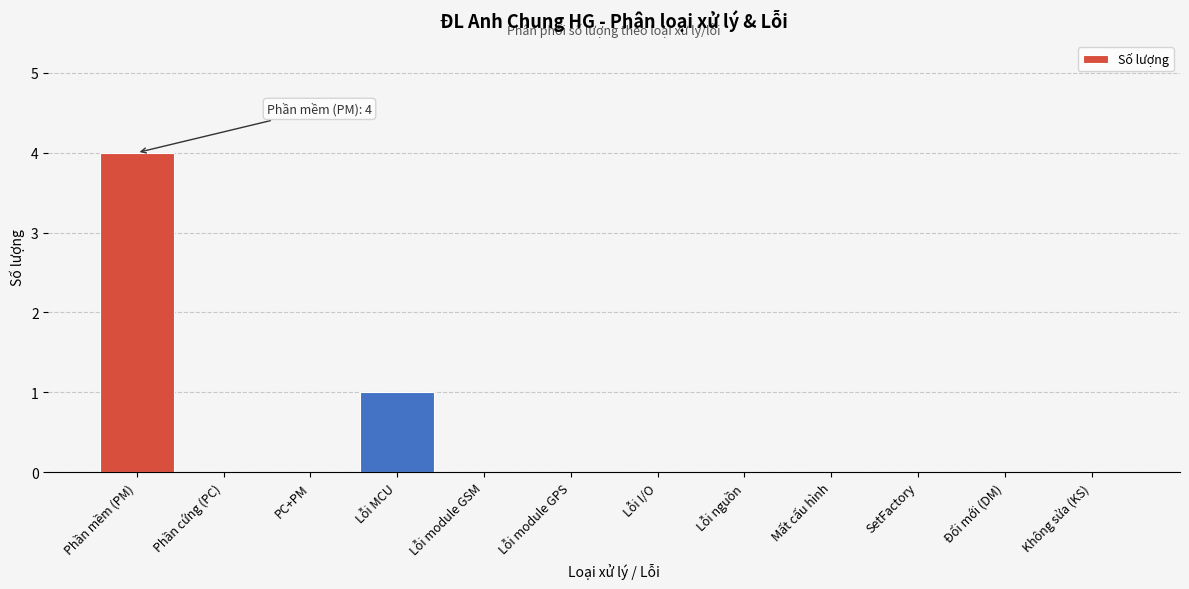

Reading left to right, extract all data points from this chart.

Phần mềm (PM)=4	Phần cứng (PC)=0	PC+PM=0	Lỗi MCU=1	Lỗi module GSM=0	Lỗi module GPS=0	Lỗi I/O=0	Lỗi nguồn=0	Mất cấu hình=0	SetFactory=0	Đổi mới (DM)=0	Không sửa (KS)=0